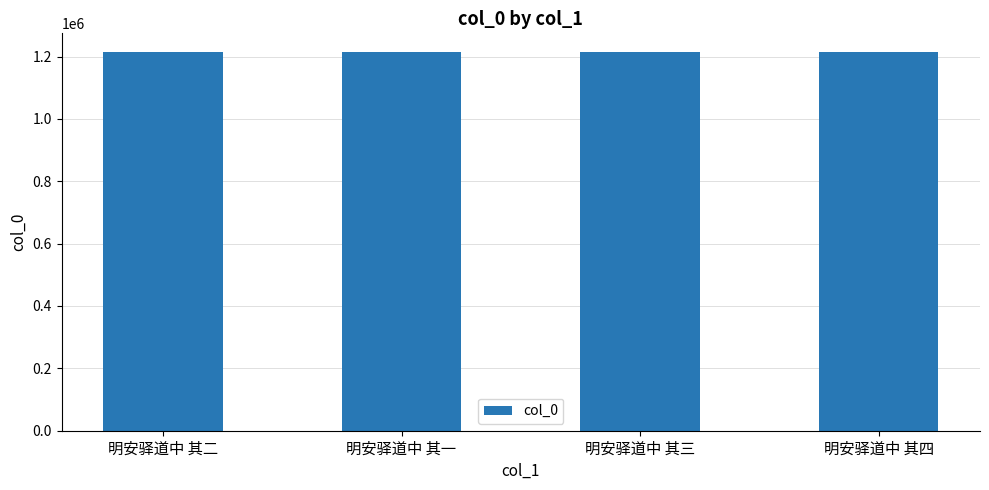

The chart shows a value of 1735028 at 明安驿道中 其四. True or false?

False